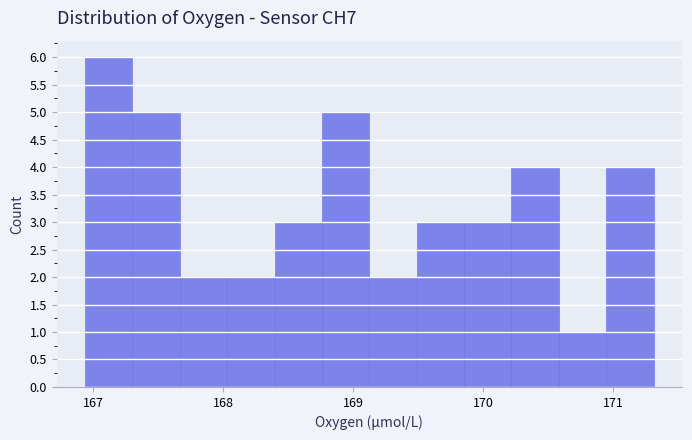

Around what value on the x-axis is the tallest bar? Give the approximate position of its centre, as read against the axis.

167.1